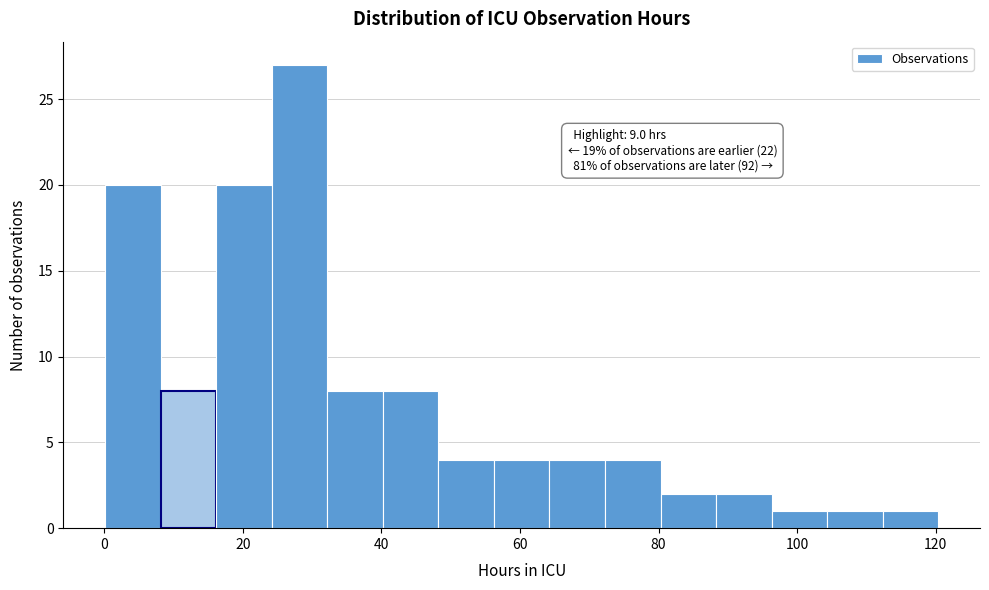

Which range on the x-axis has the tallest bar?

24 to 32